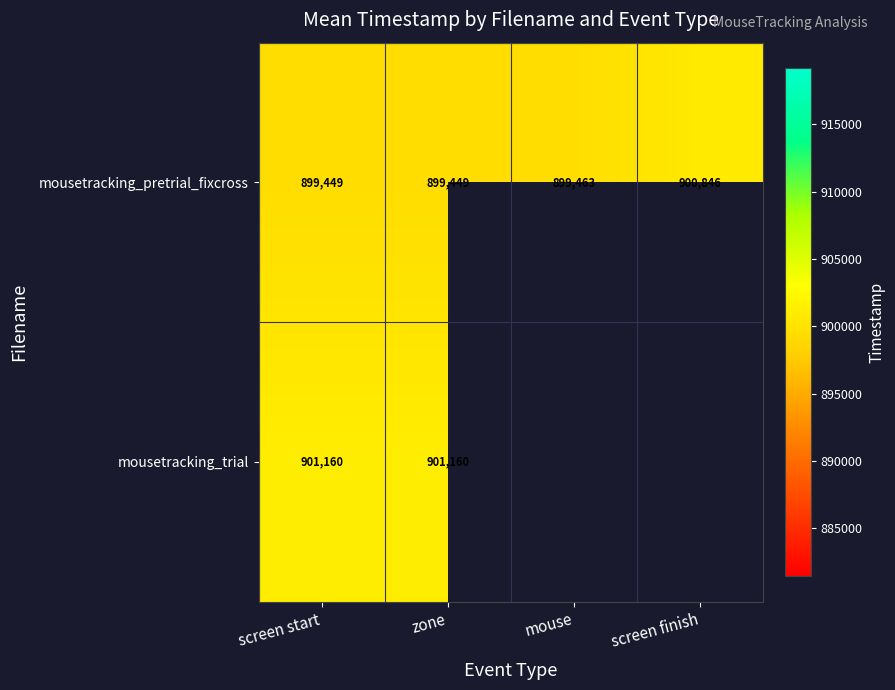

Which label corresponds to the smallest value in the chart?

screen start